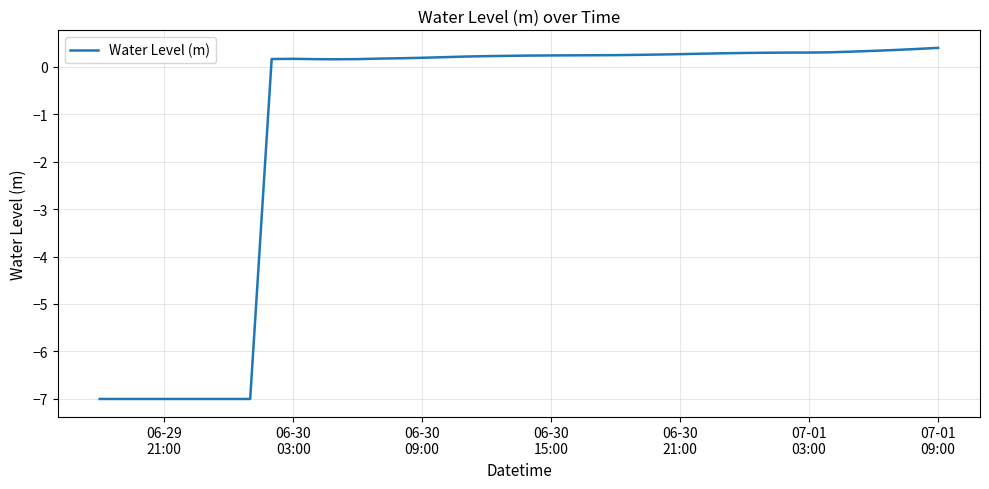

What is the difference between the second highest and minimum values?

7.4